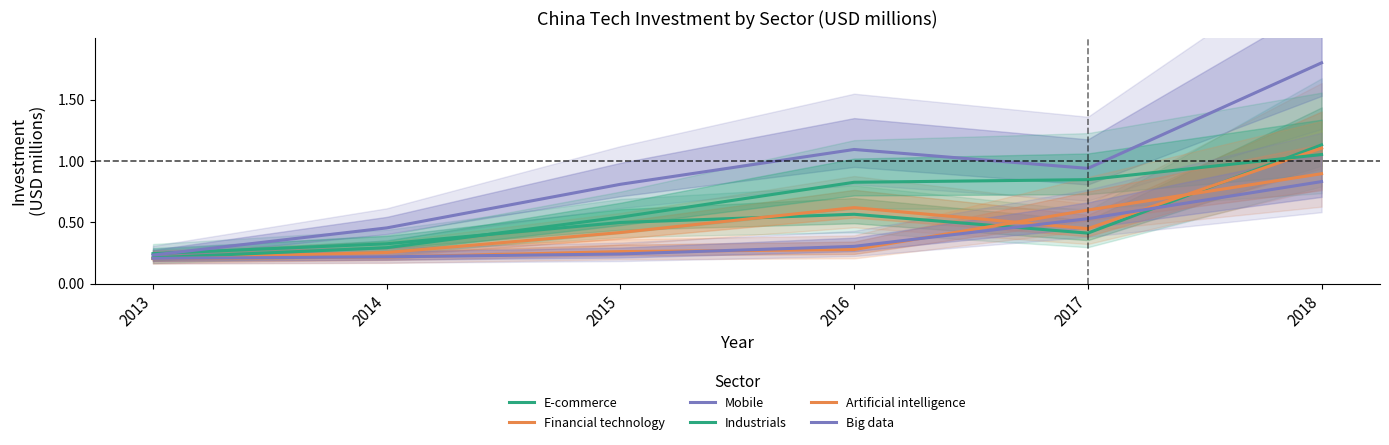

Where do E-commerce and Big data first cross each other?

2016 and 2017